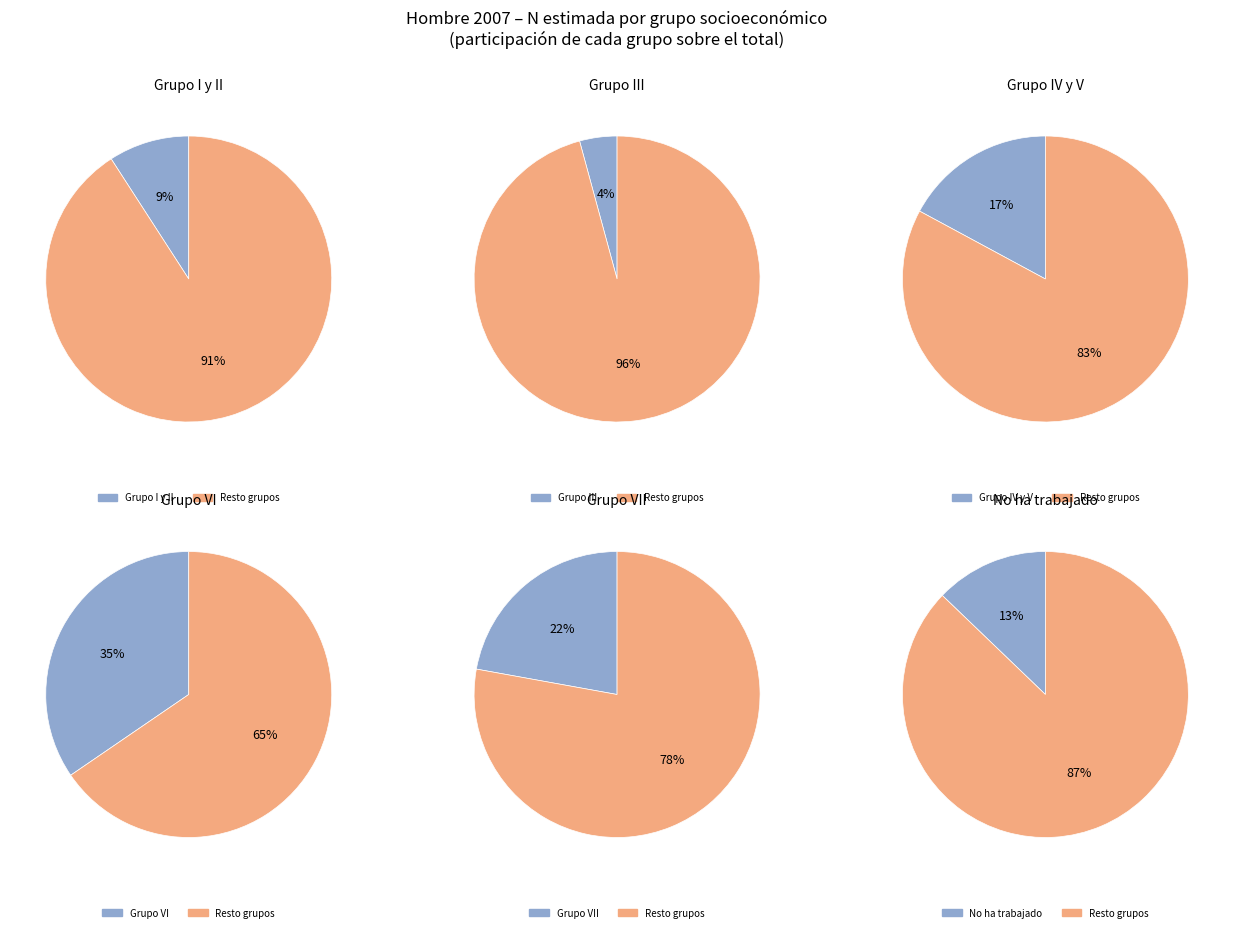

To the nearest percent, what is the combined percentage of Grupo I y II and Grupo III?

13%